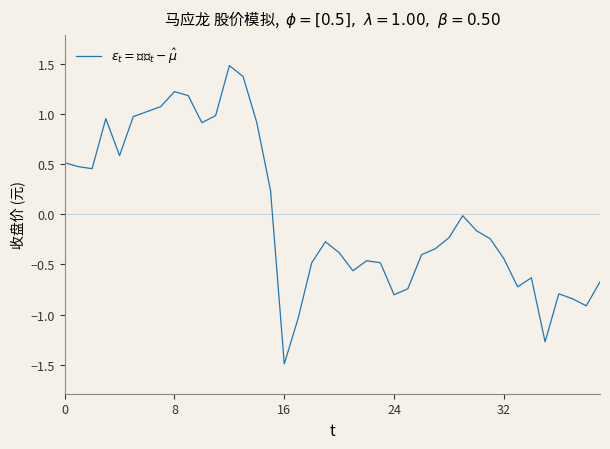

What is the difference between the maximum and minimum values?

3.0